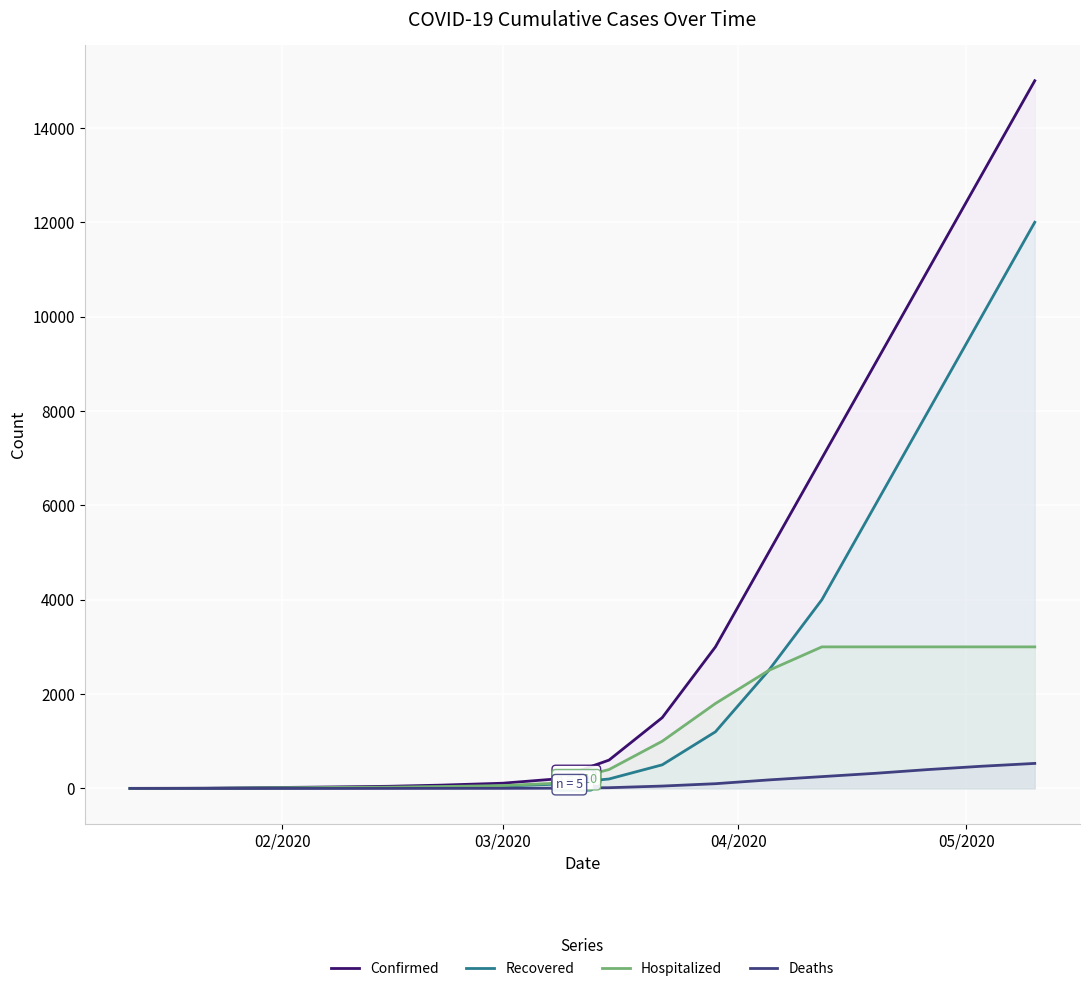

What are all the series names shown in the legend?

Confirmed, Recovered, Hospitalized, Deaths